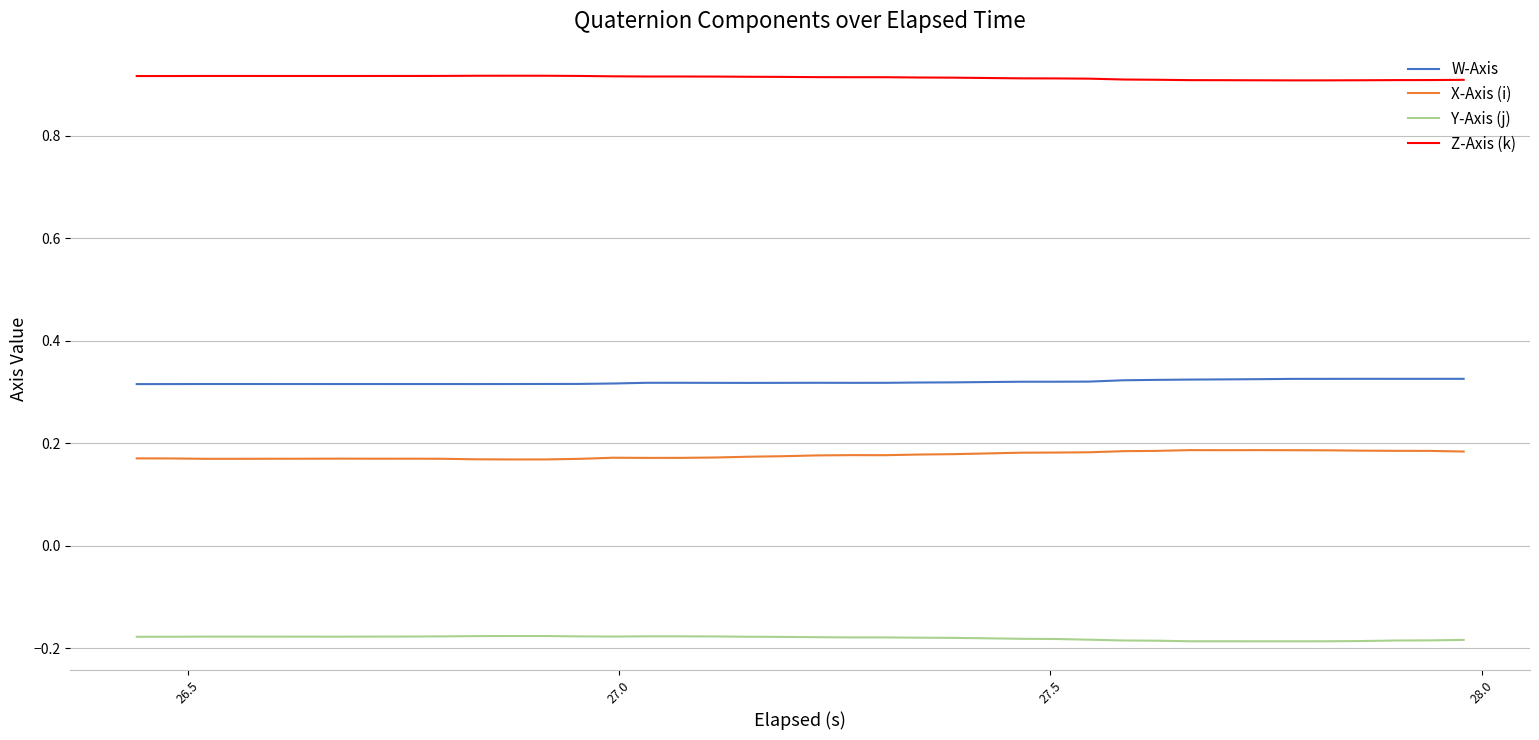

True or false: X-Axis (i) and W-Axis intersect in this chart.

False